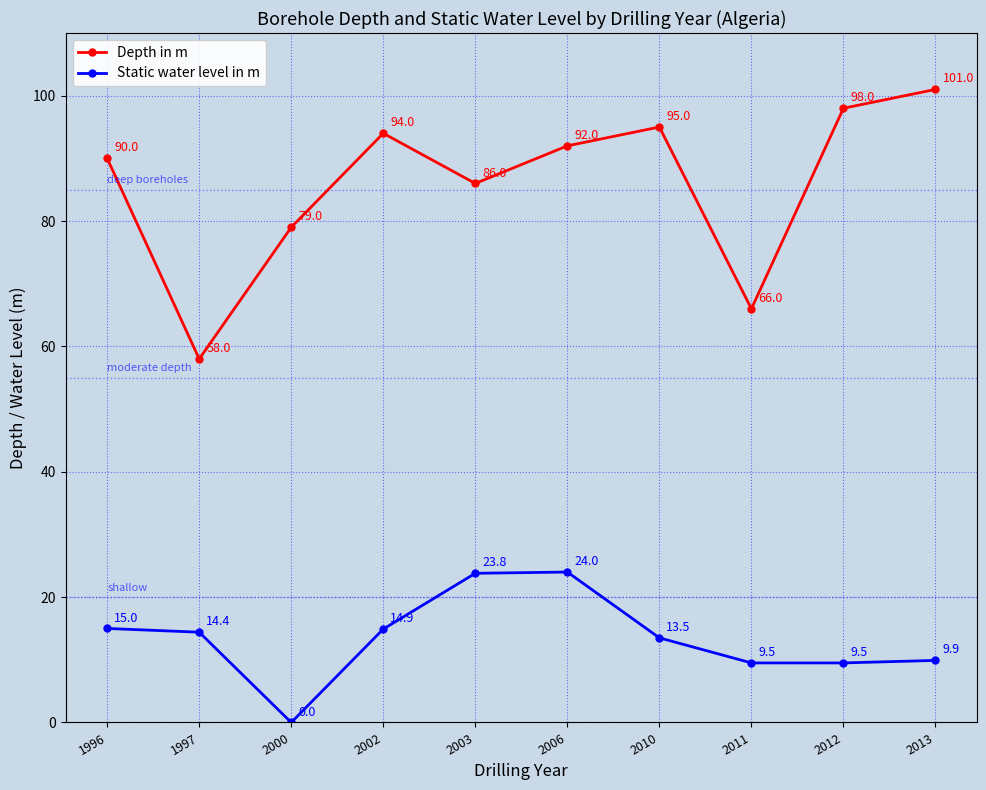

At which label does Depth in m first exceed 92?

2002